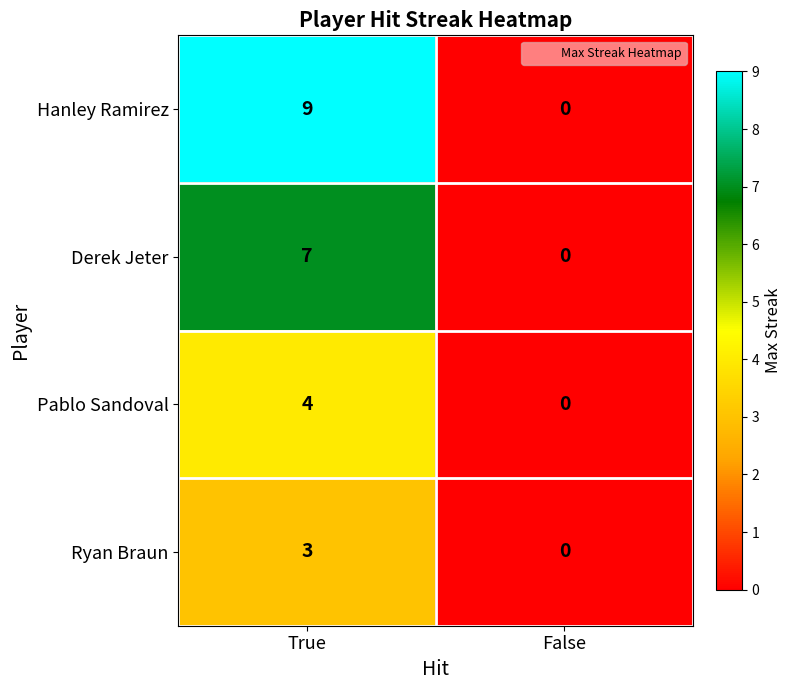

Which category has the highest value across all series?

True